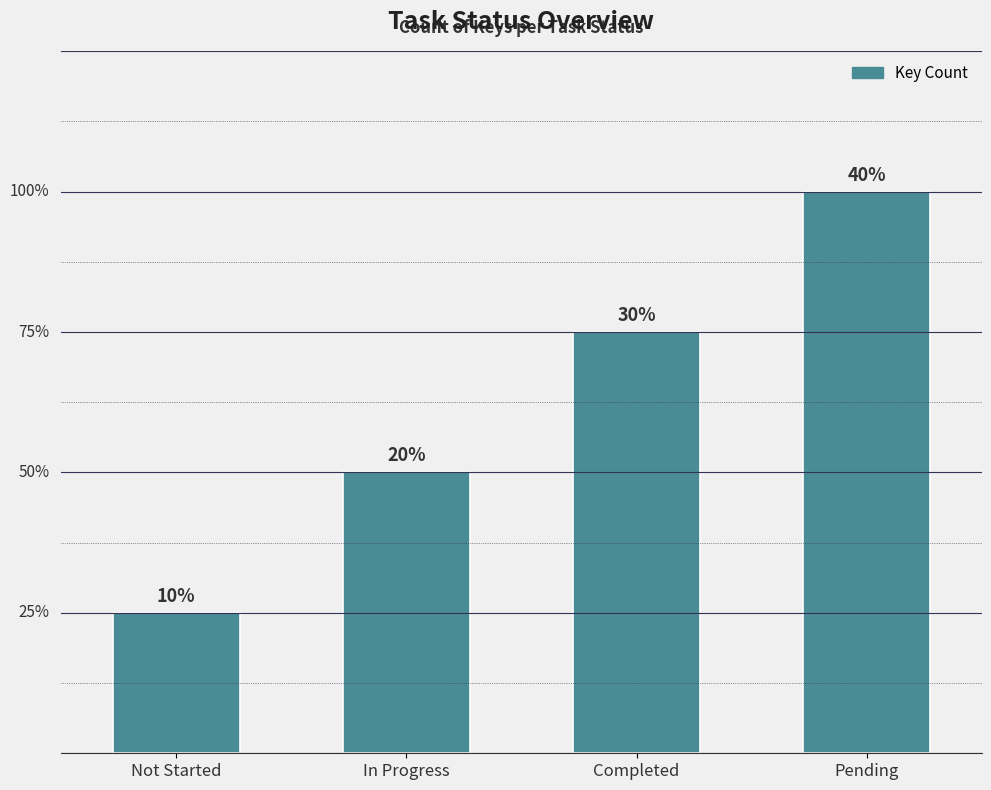

Is it true that the value at Pending is 6?

False